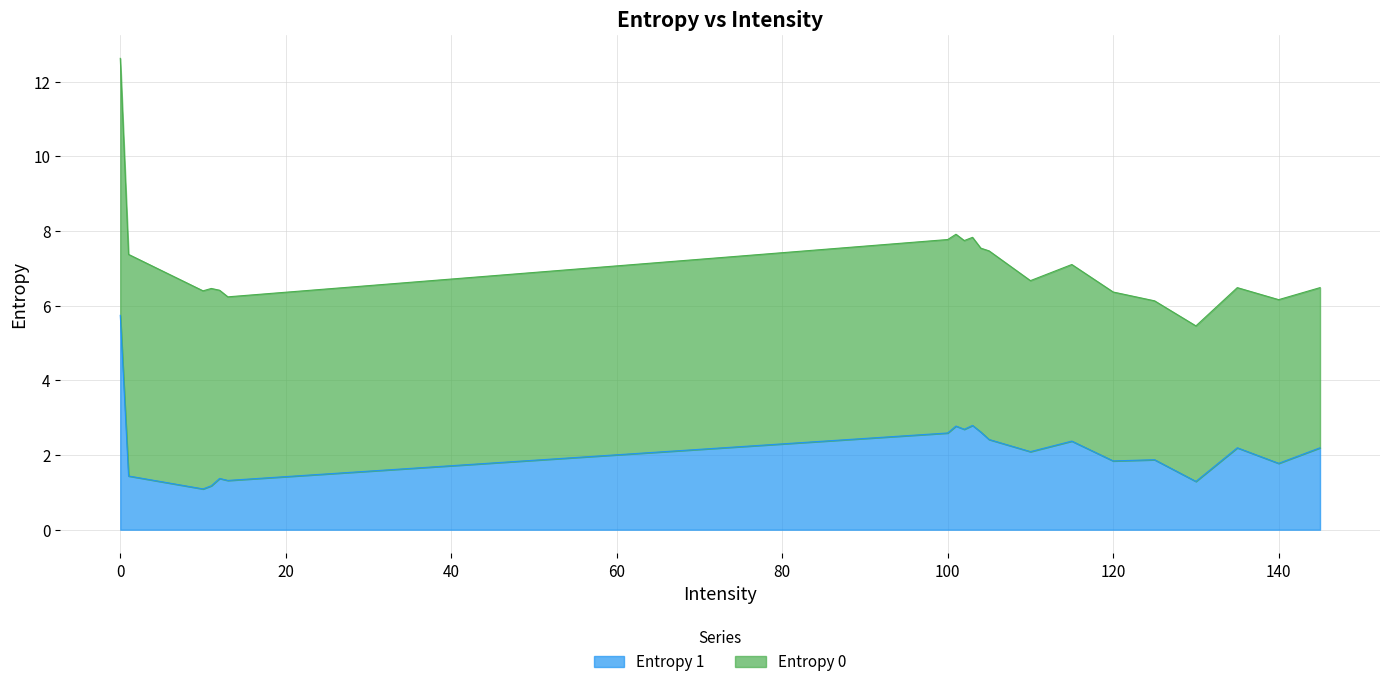

The chart shows a value of 2.3 at 12. True or false?

False